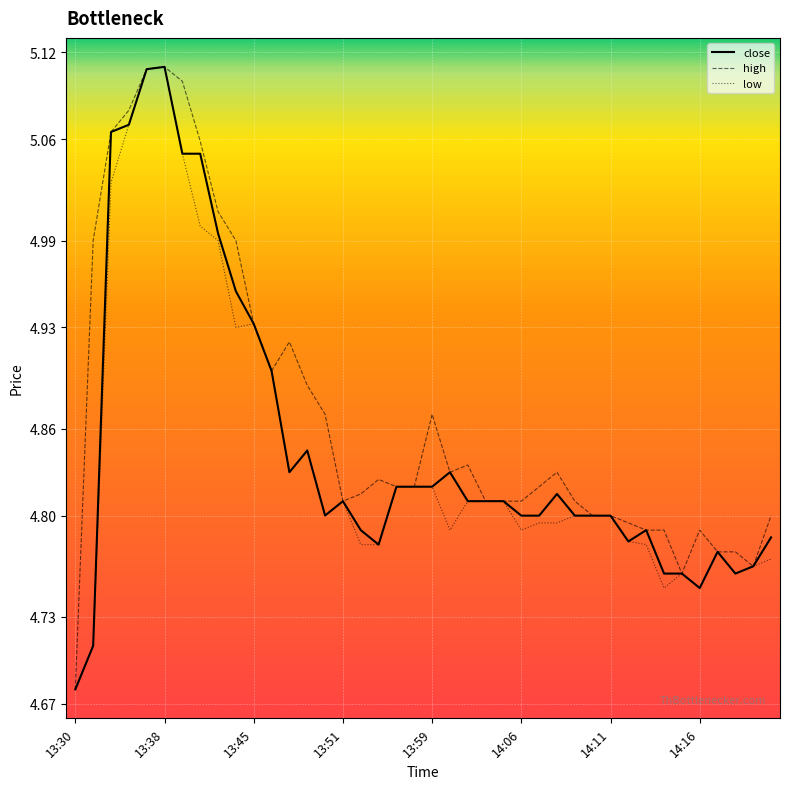

Which series has the largest total across all categories?

high